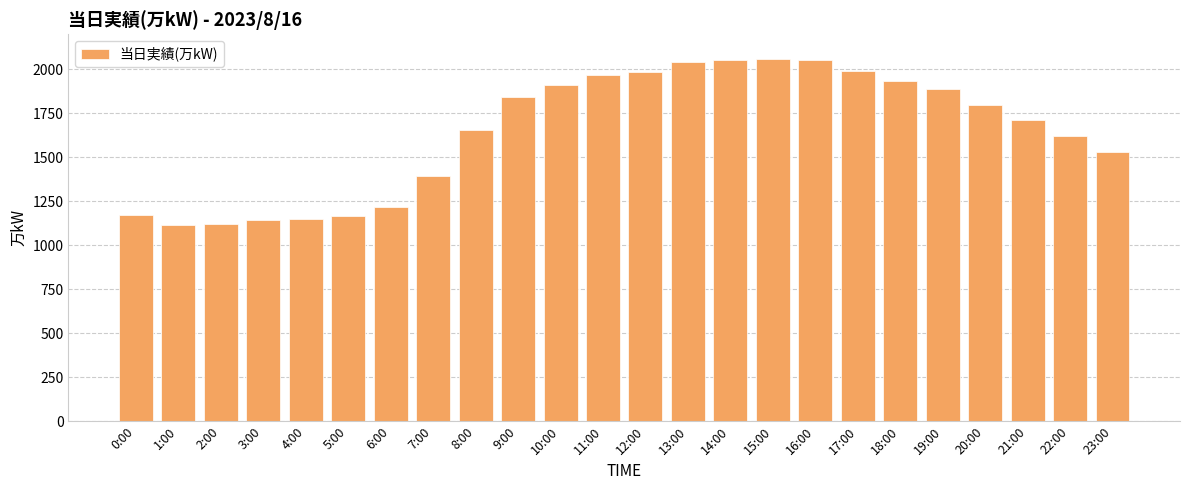

How many bars are there in total?

24